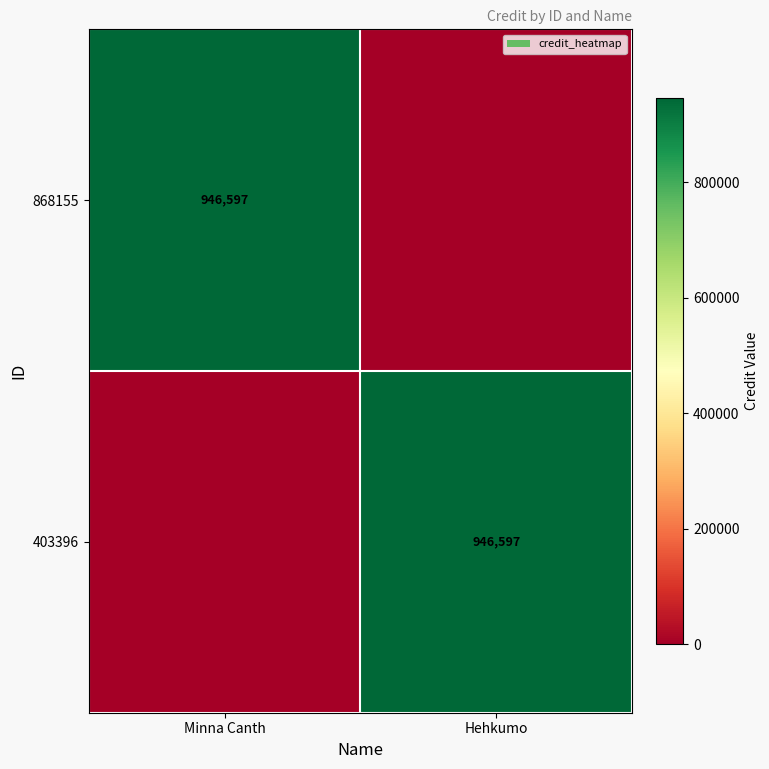

The 403396 series shows 201497 at Hehkumo. True or false?

False